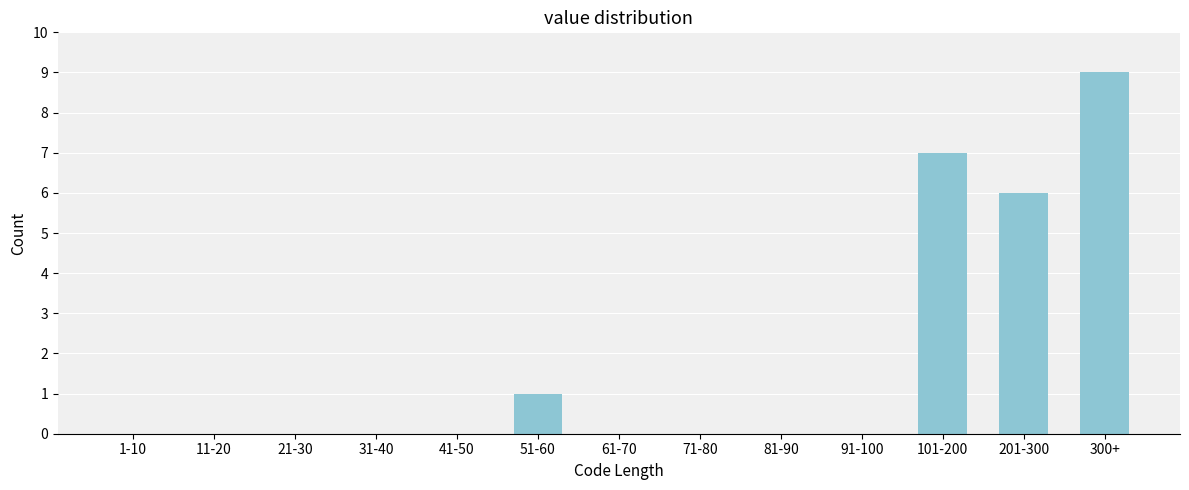

Reading left to right, transcribe all the data shown in this chart.

1-10=0	11-20=0	21-30=0	31-40=0	41-50=0	51-60=1	61-70=0	71-80=0	81-90=0	91-100=0	101-200=7	201-300=6	300+=9